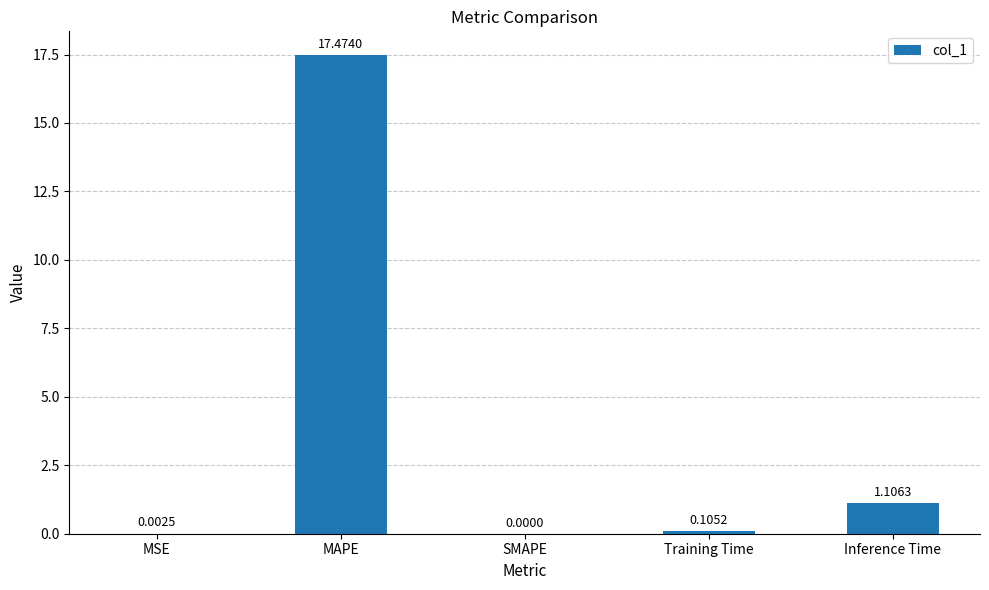

Are the bars horizontal?

No